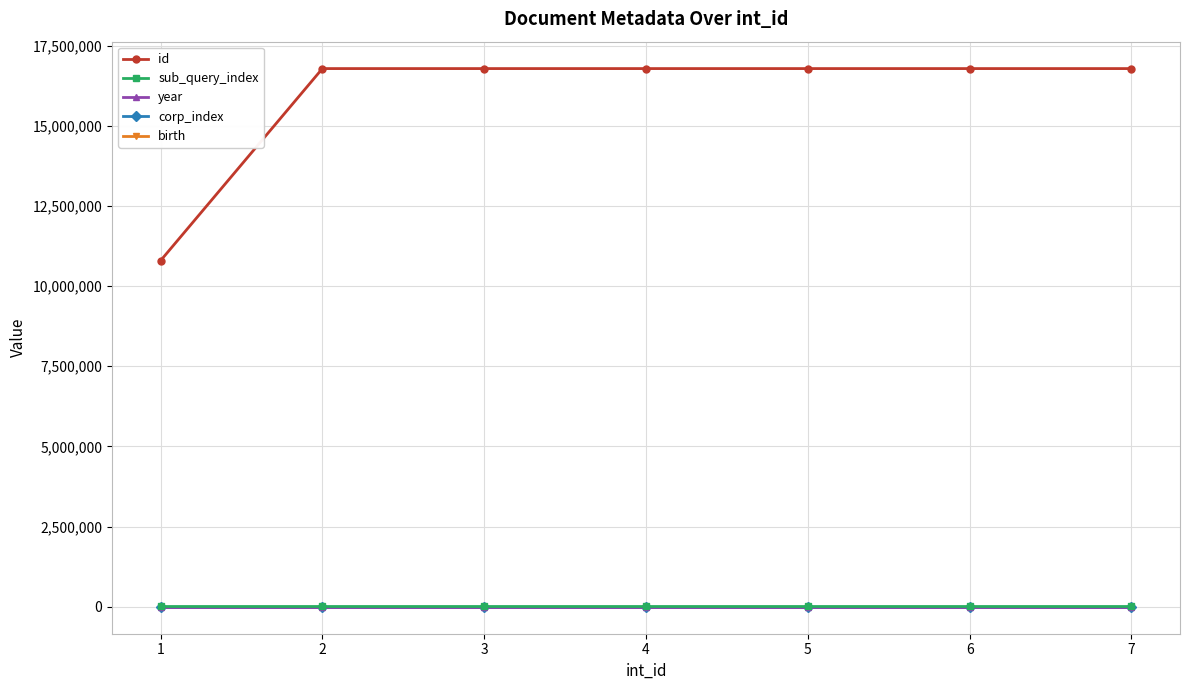

Which series has the largest total across all categories?

id